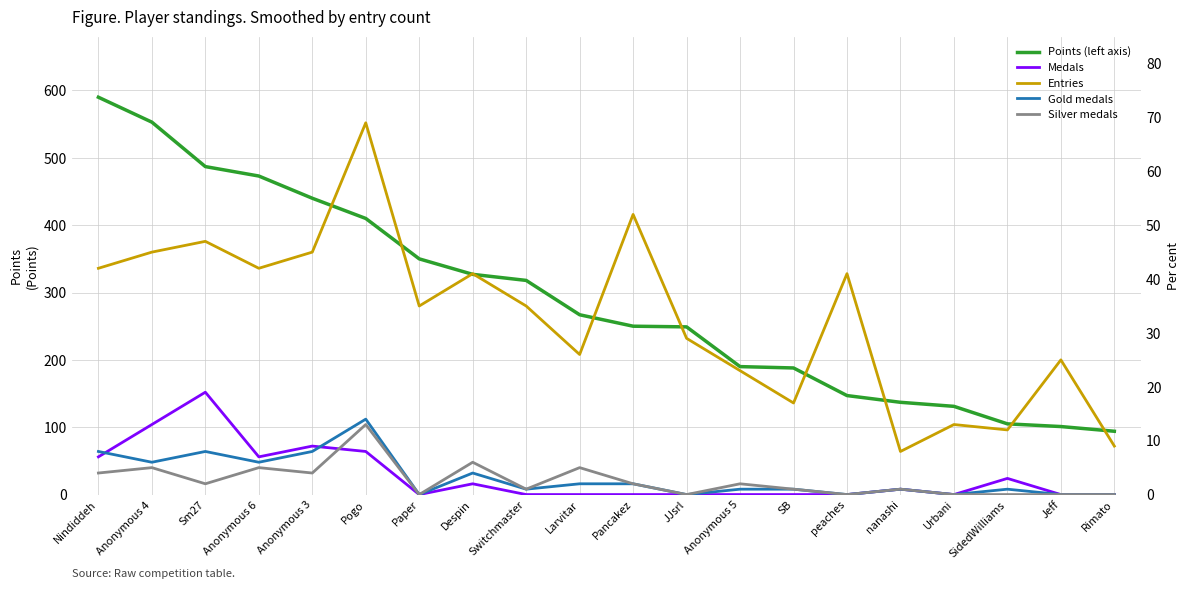

True or false: Silver medals has more than 0 points higher than both neighbors.

True